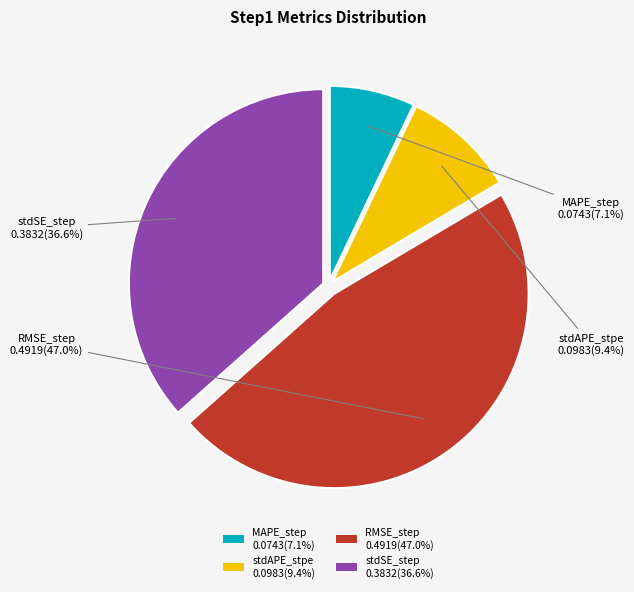

Does MAPE_step account for over 50% of the chart?

No